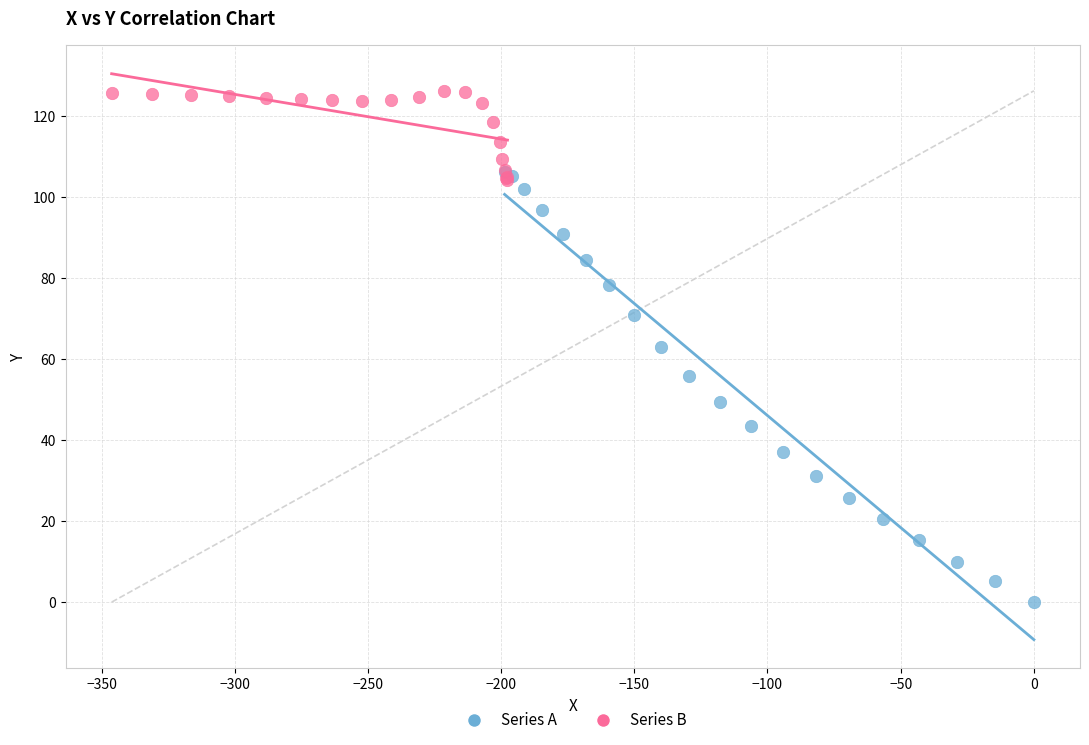

What are all the series names shown in the legend?

Series A, Series B